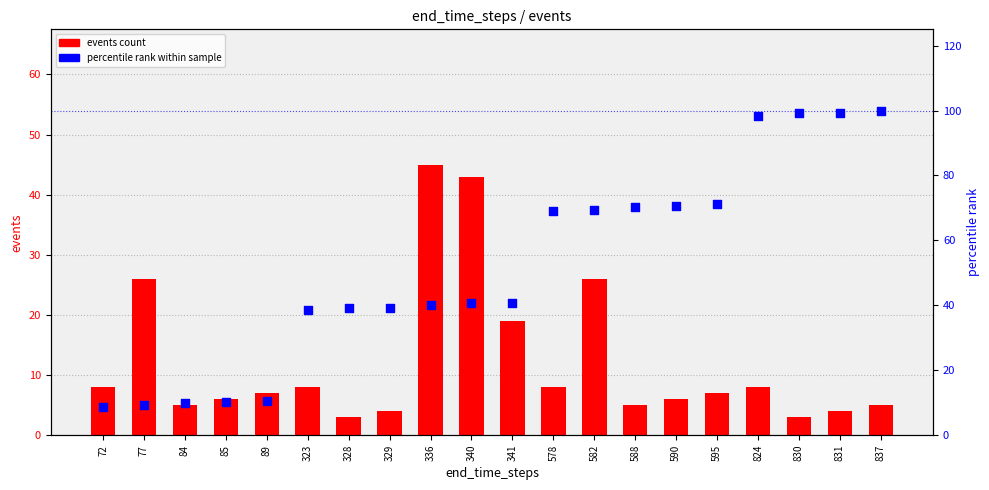

Which series contains the lowest Y value?

events count